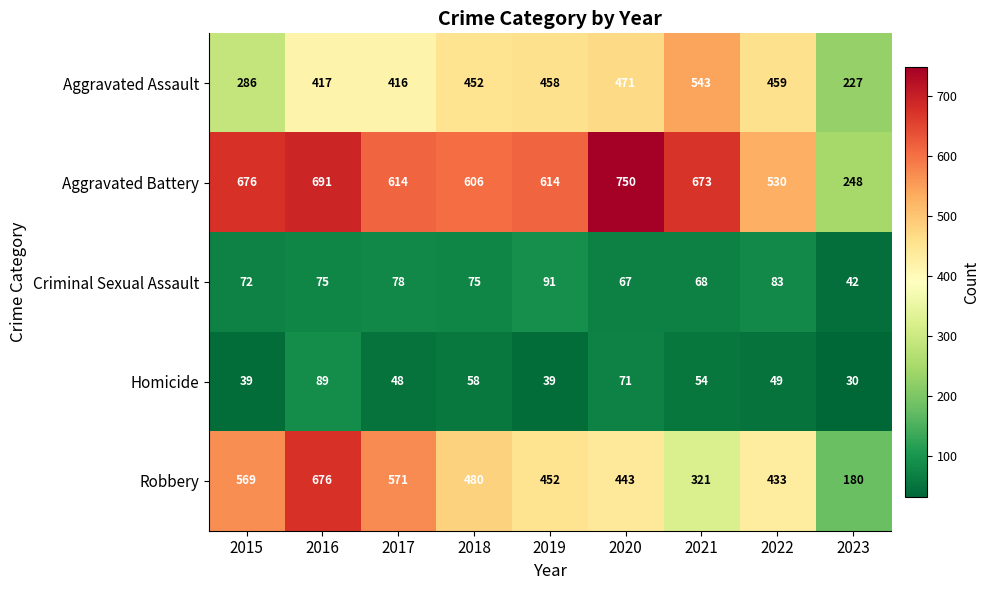

What is the average value of the Homicide series?

53